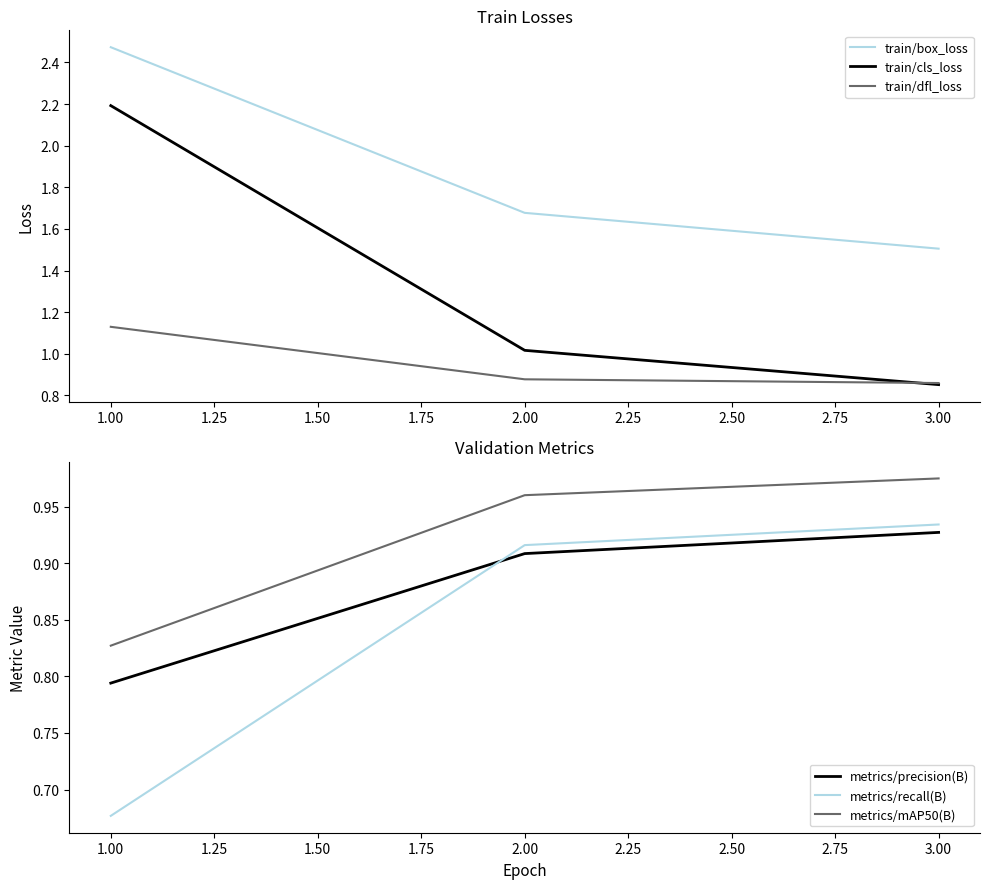

True or false: train/box_loss has a value of 2.2 at 2.00.

False